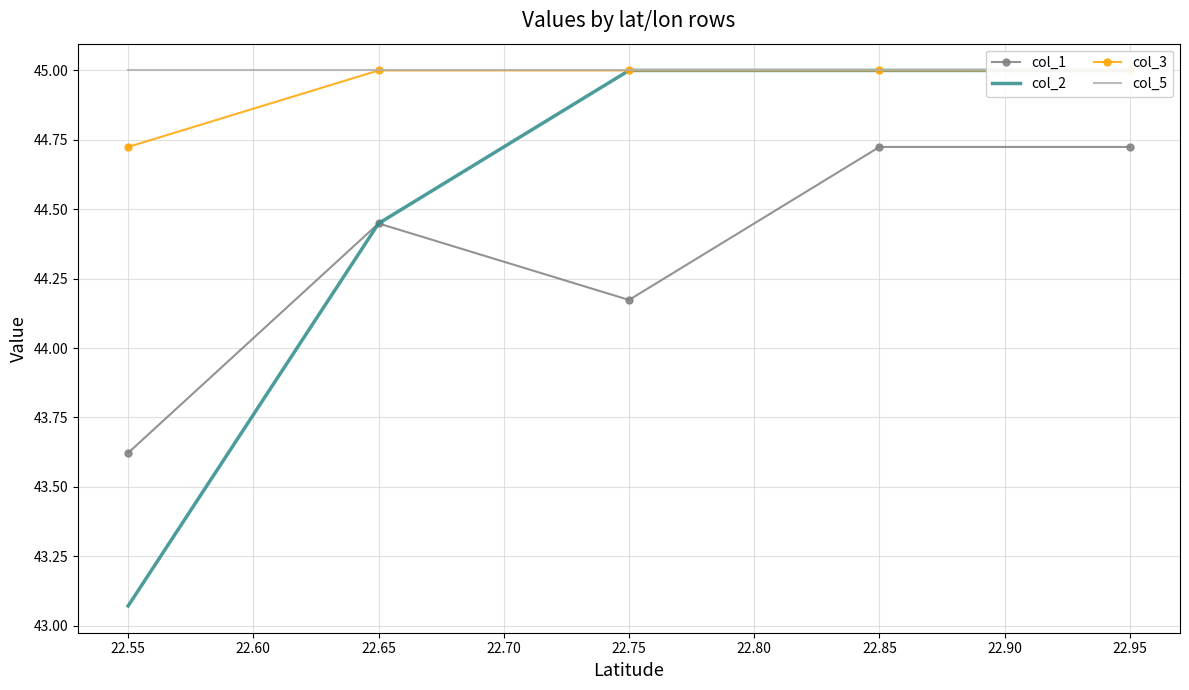

What is the minimum value shown in the chart?

43.1